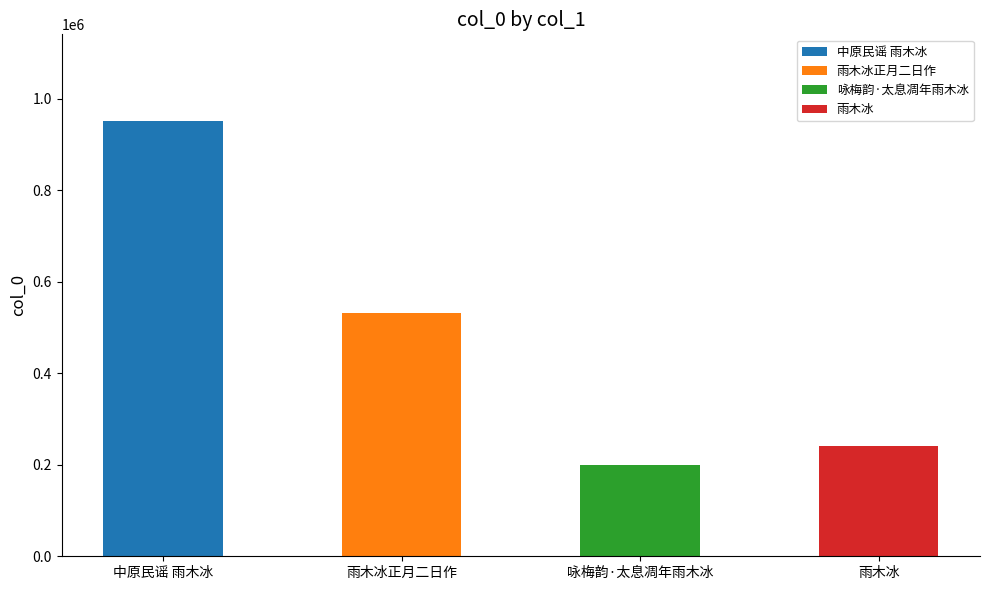

What is the change in value from 雨木冰正月二日作 to 雨木冰?

-290120